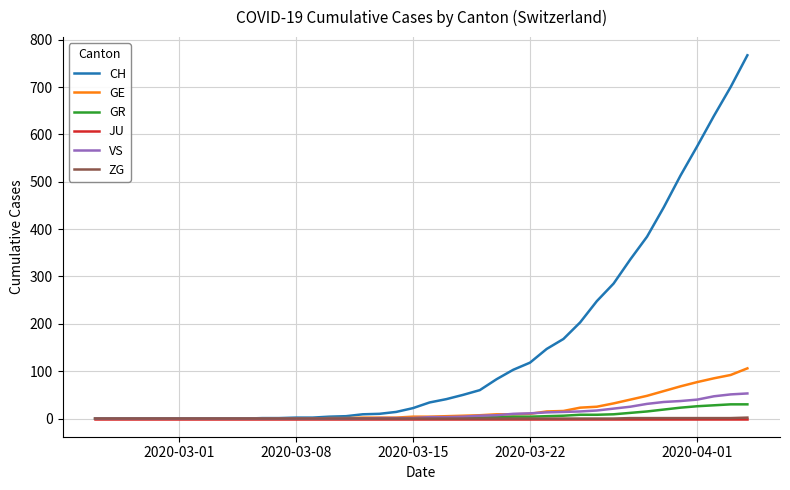

Which series has the largest total across all categories?

CH